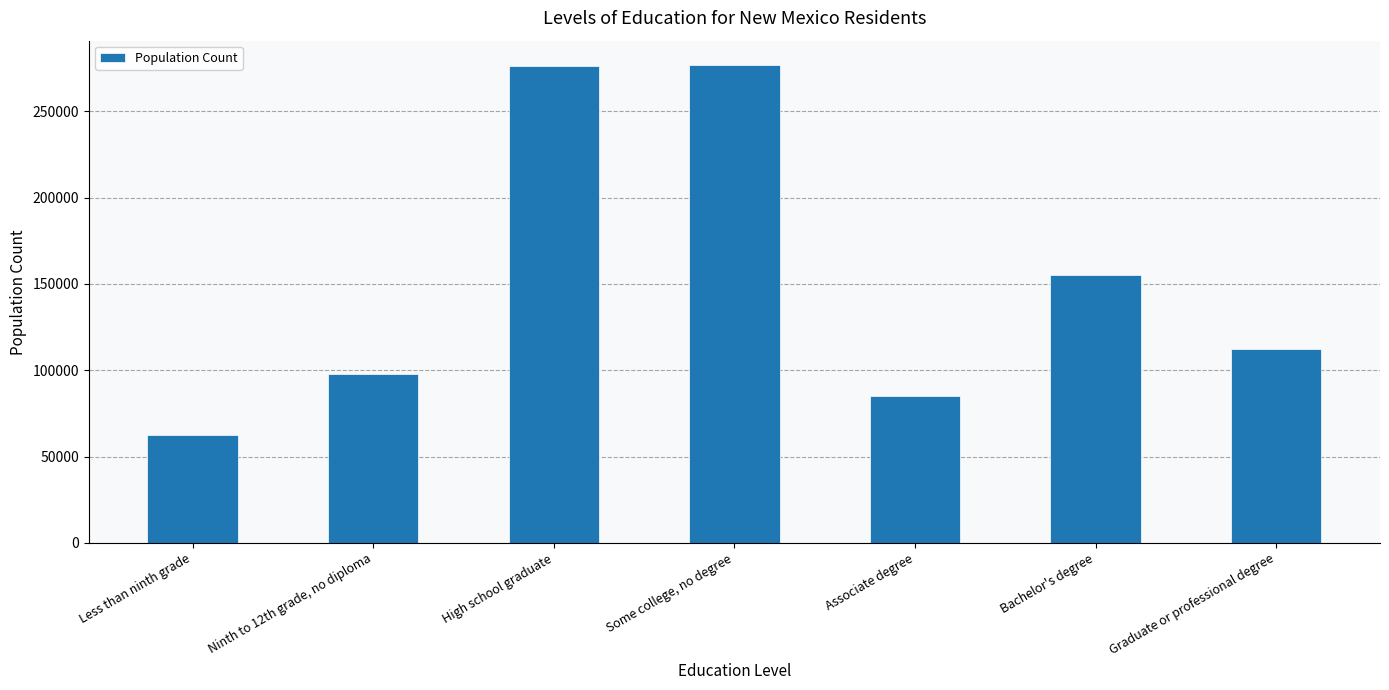

Is it true that the value at High school graduate is 369639?

False